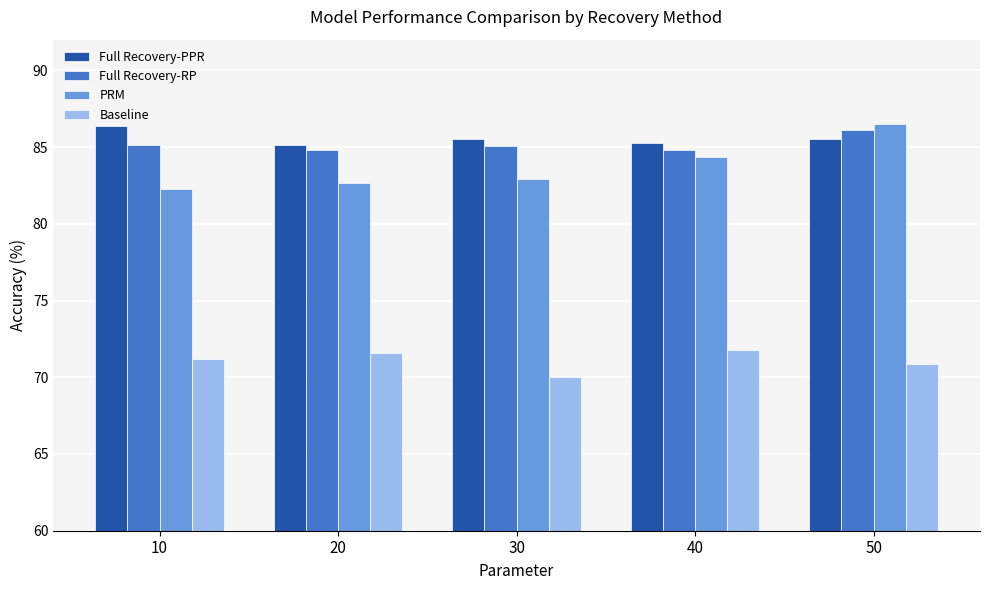

Which series has the widest spread of values?

PRM